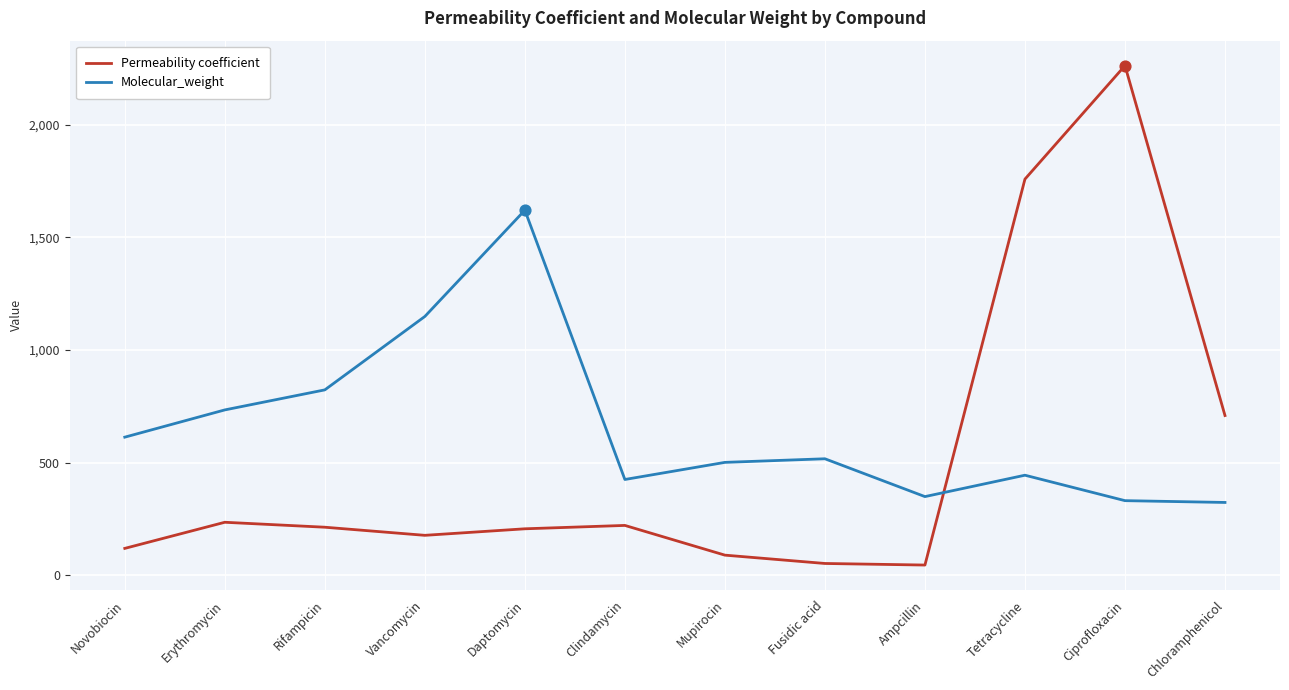

What is the total value across all series at Daptomycin?

1827